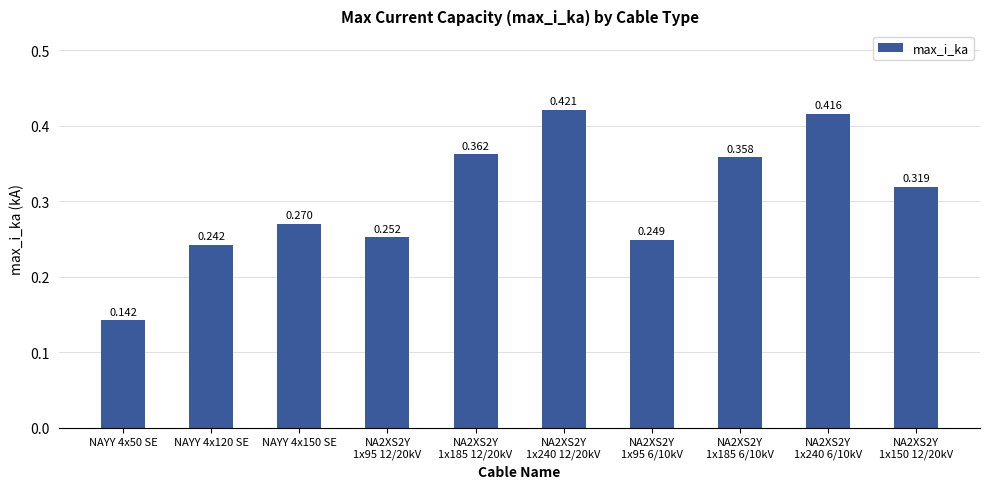

What is the value of the 7th bar from the left?

0.2